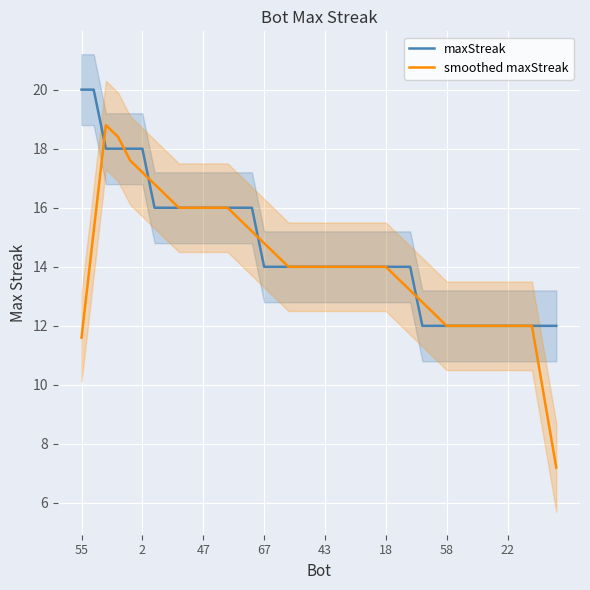

The value of maxStreak at 67 is 14.0. True or false?

True